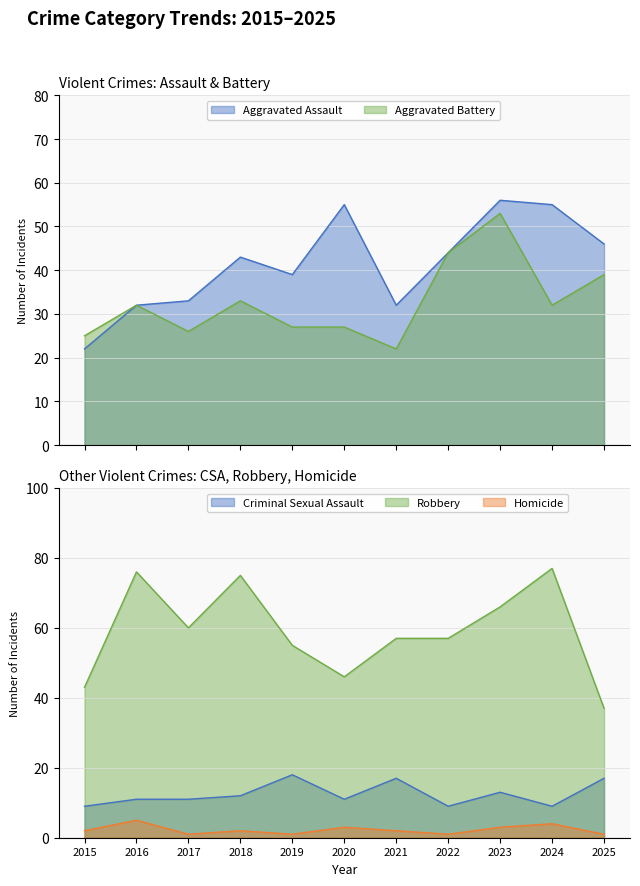

True or false: Homicide and Robbery intersect in this chart.

False